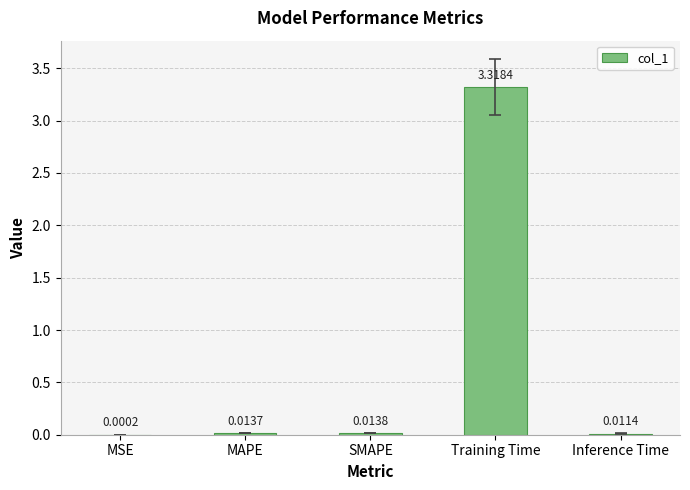

What is the change in value from Training Time to Inference Time?

-3.3